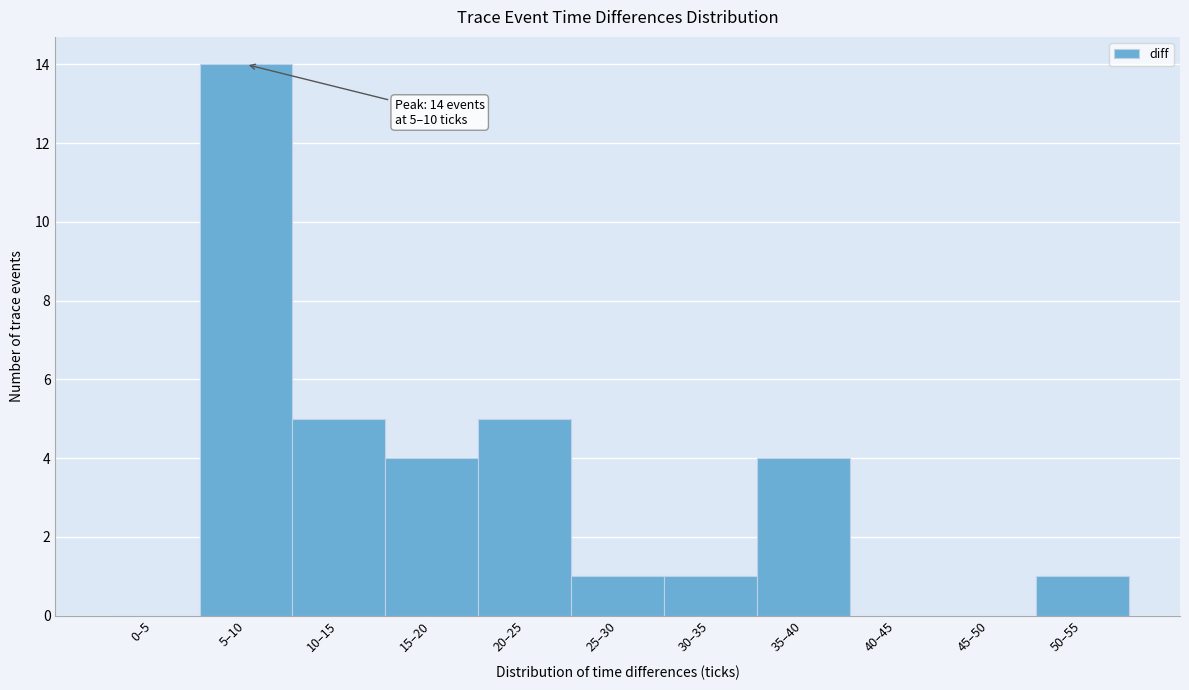

Reading left to right, extract all data points from this chart.

0–5=0	5–10=14	10–15=5	15–20=4	20–25=5	25–30=1	30–35=1	35–40=4	40–45=0	45–50=0	50–55=1